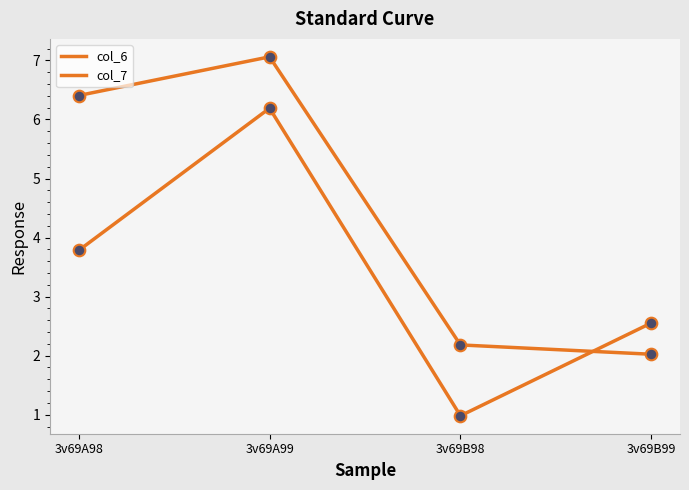

At which category is the sum across all series the highest?

3v69A99